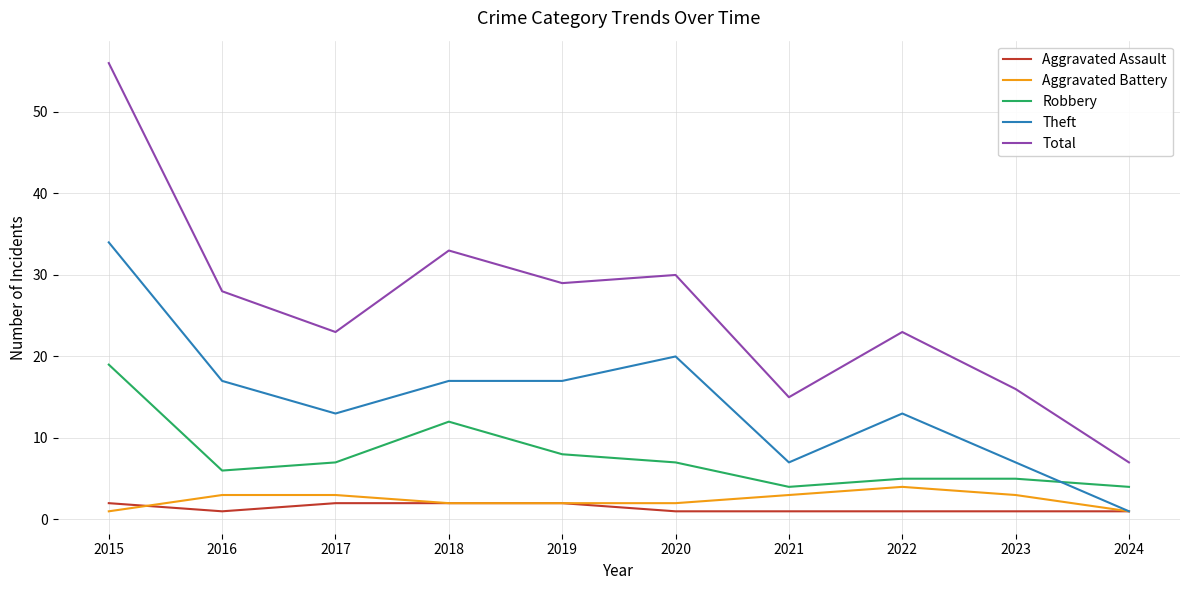

What is the total value across all series at 2019?

58